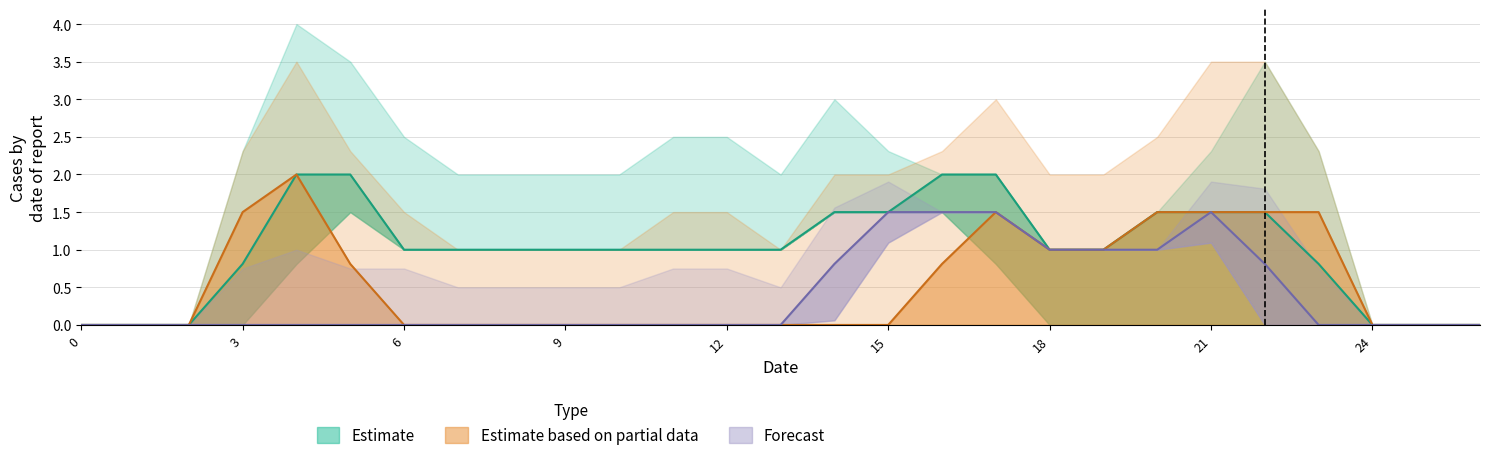

What is the maximum value for Estimate based on partial data?

2.0